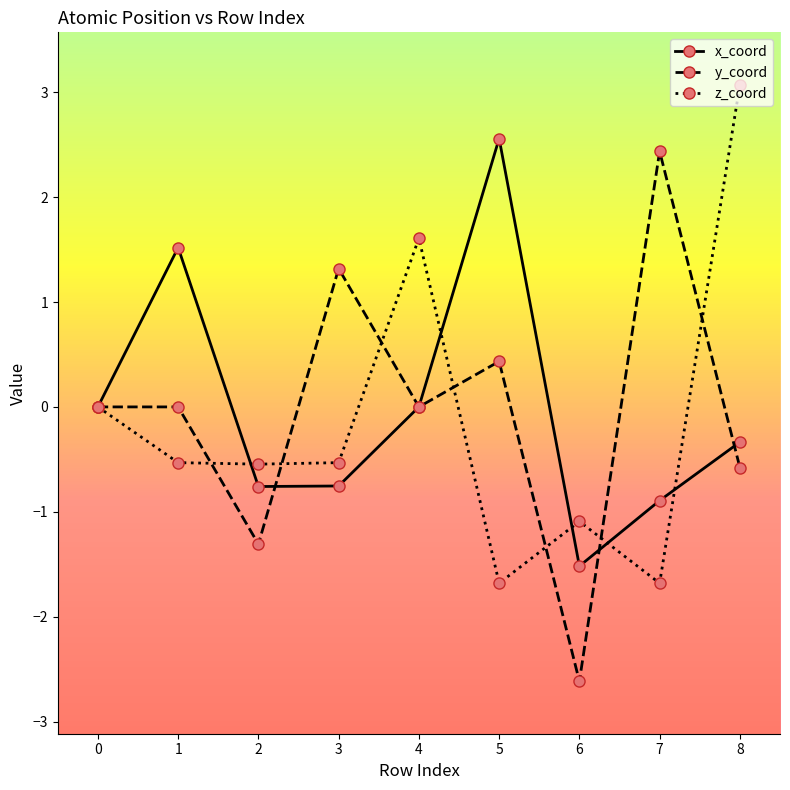

How many distinct data groups are displayed?

3